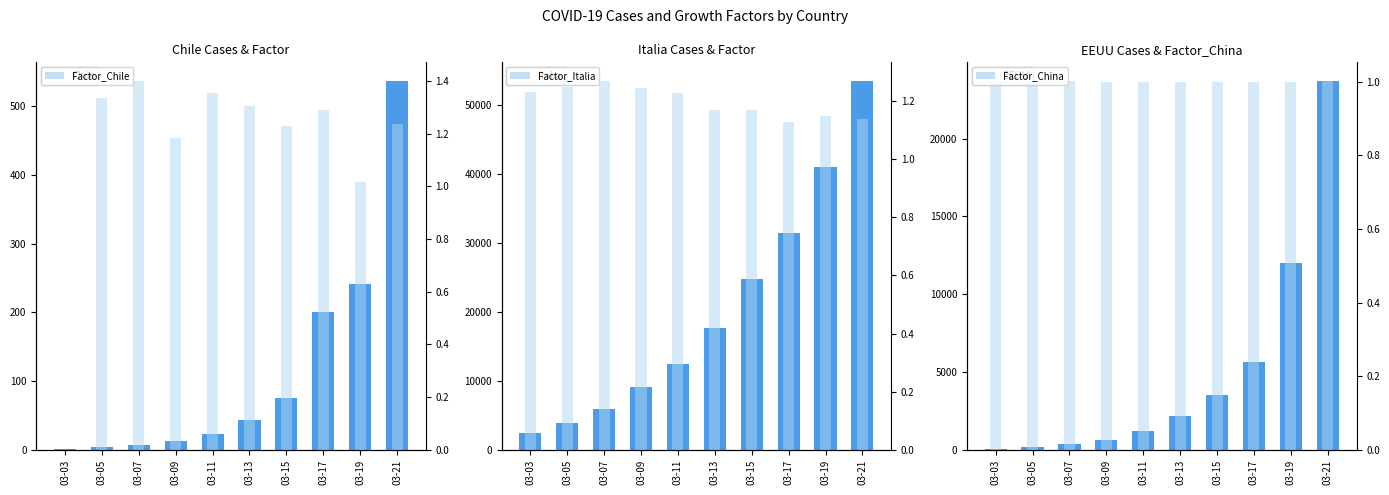

Which category has the lowest value in the Chile series?

03-03